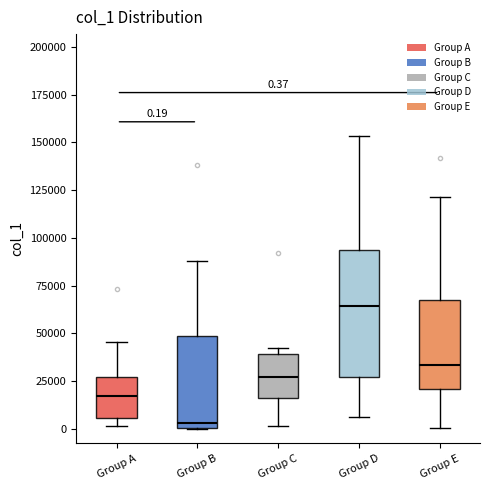

Which box is the tallest, from its lower edge to its upper edge?

Group D